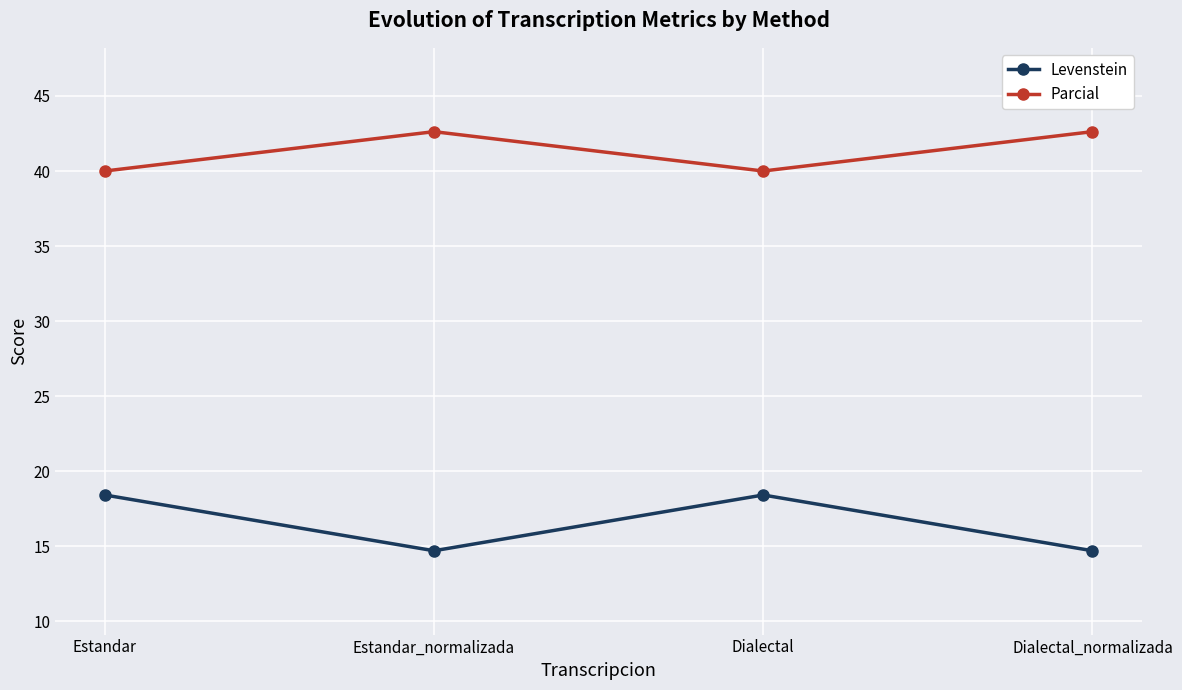

What is the label of the 1st point from the left?

Estandar